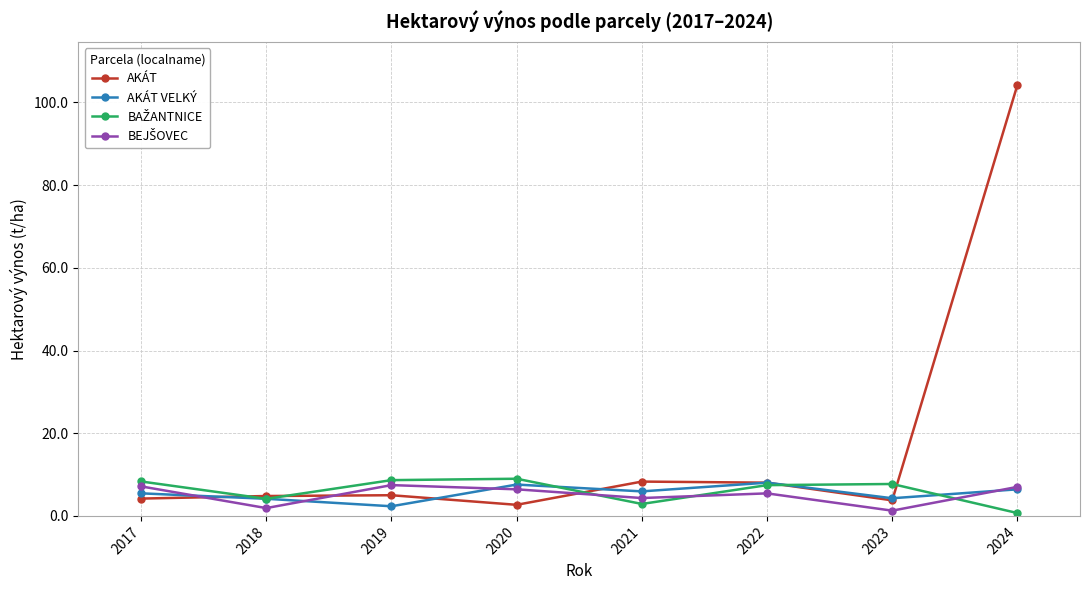

Which series has the widest spread of values?

AKÁT